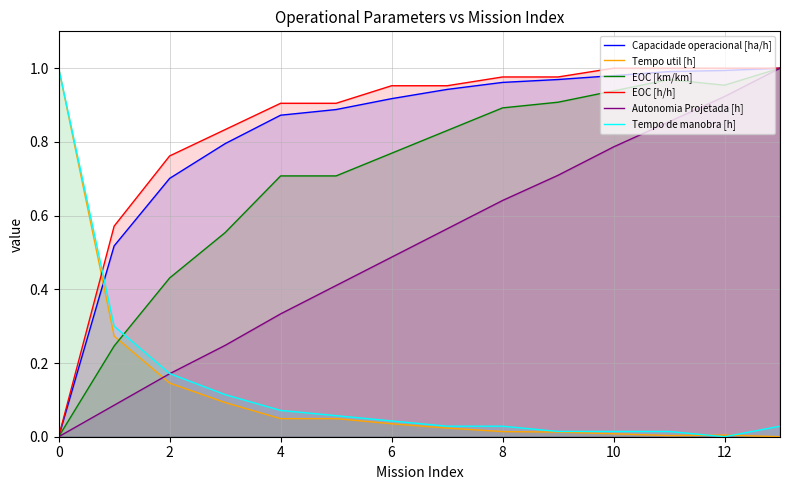

The Tempo de manobra [h] series shows 0.0 at 13. True or false?

True